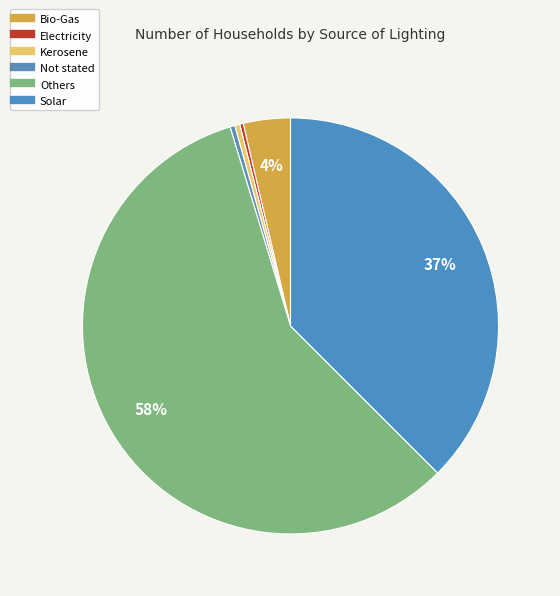

Is it true that Kerosene is 1% of the pie?

False